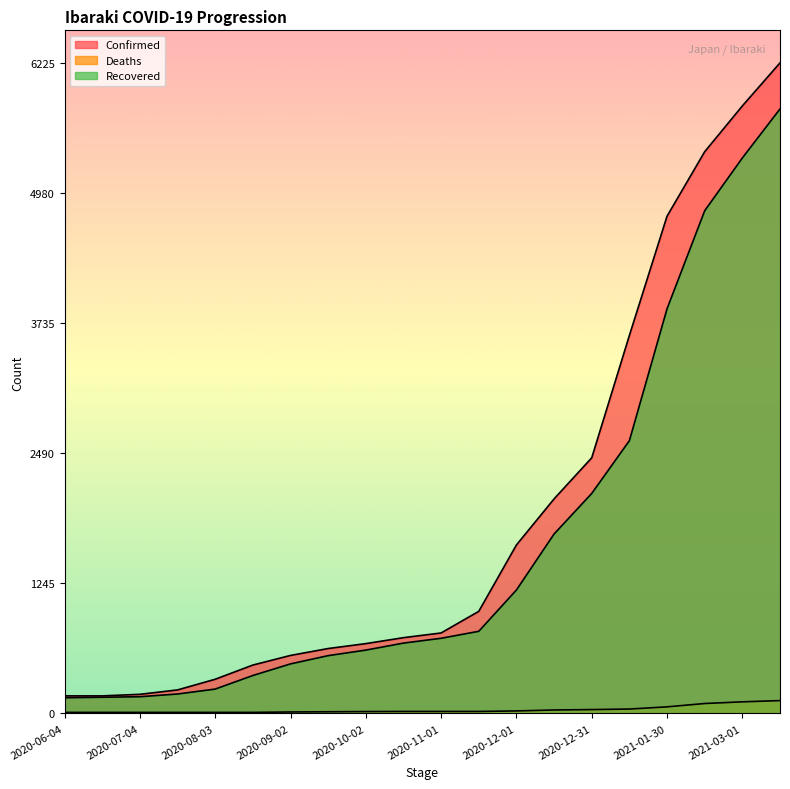

What is the difference between the Deaths values at 2020-06-19 and 2021-01-15?

32